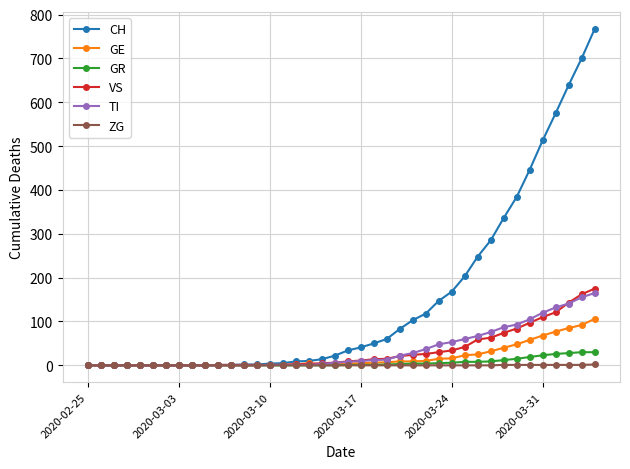

What is the highest value of the GE series?

106